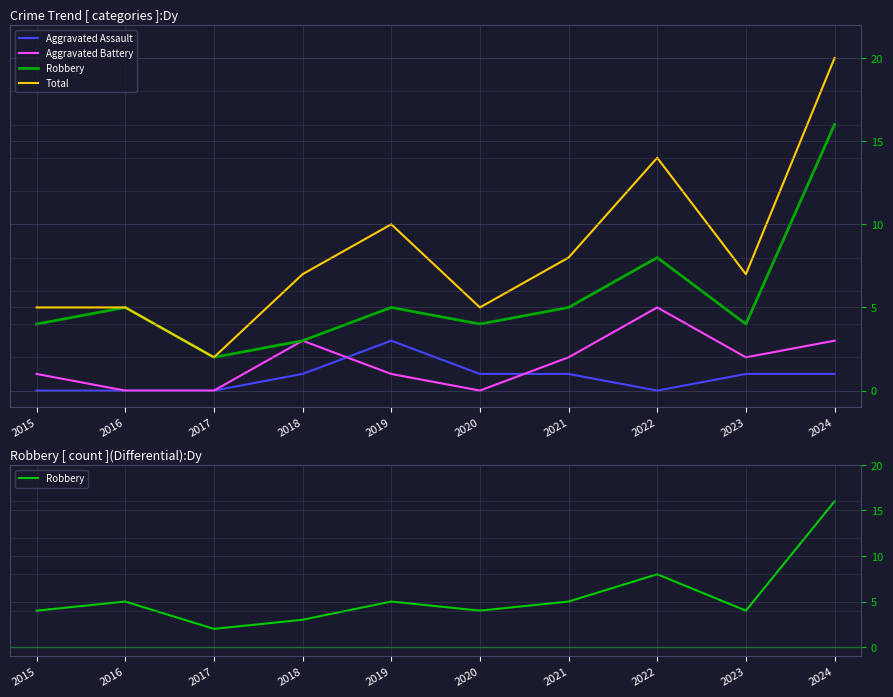

What is the value of the Robbery point at the 5th from the left?

5